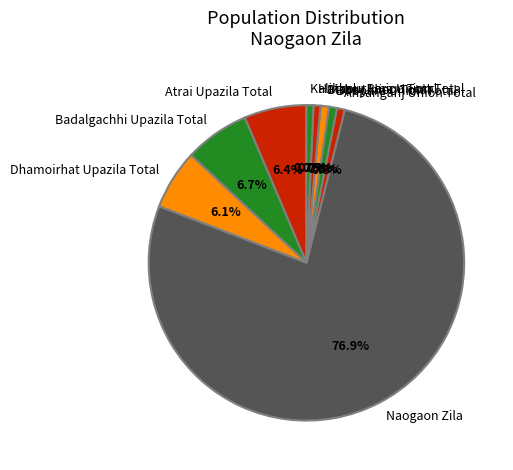

What is the majority slice?

Naogaon Zila